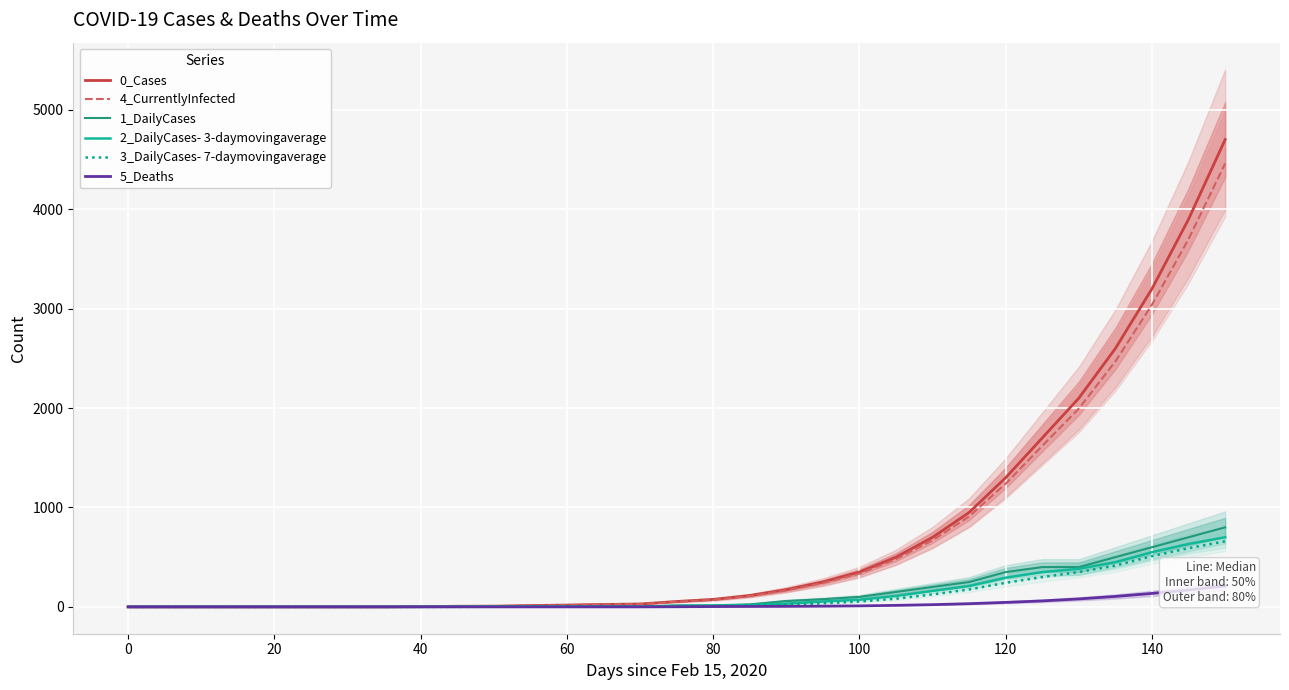

How many distinct data groups are displayed?

6